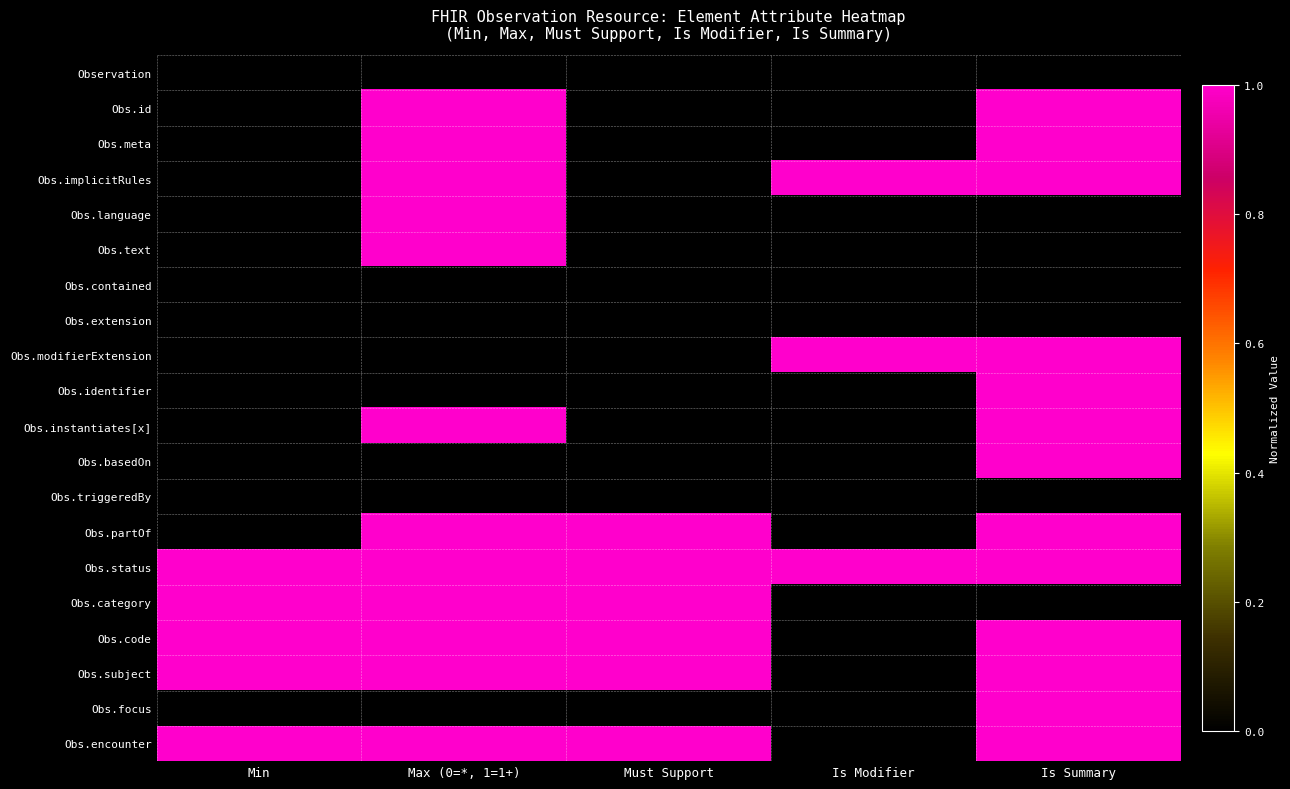

How many series are shown in this chart?

20